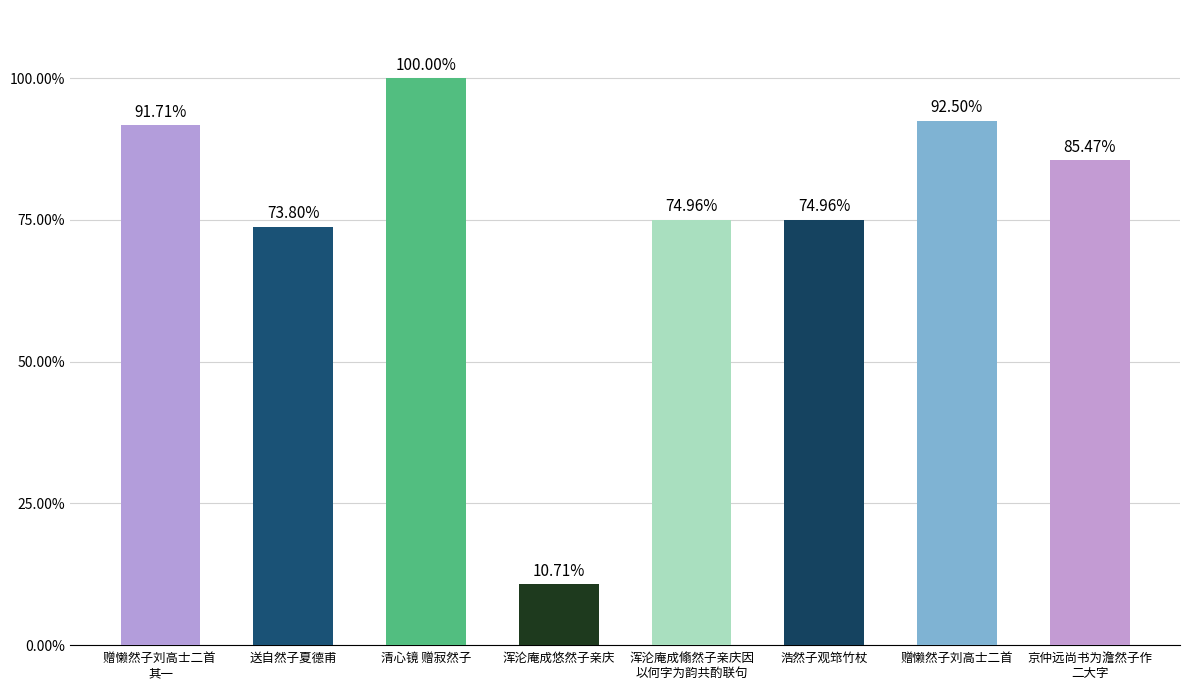

Rank the categories by value from highest to lowest.

清心镜 赠寂然子, 赠懒然子刘高士二首, 赠懒然子刘高士二首 
其一, 京仲远尚书为澹然子作
二大字, 浩然子观筇竹杖, 浑沦庵成翛然子亲庆因
以何字为韵共酌联句, 送自然子夏德甫, 浑沦庵成悠然子亲庆